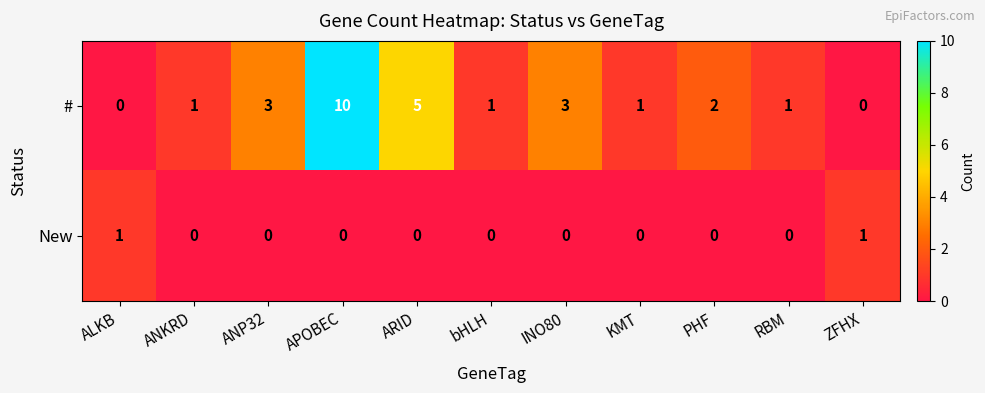

Is it true that New equals 0 at APOBEC?

True